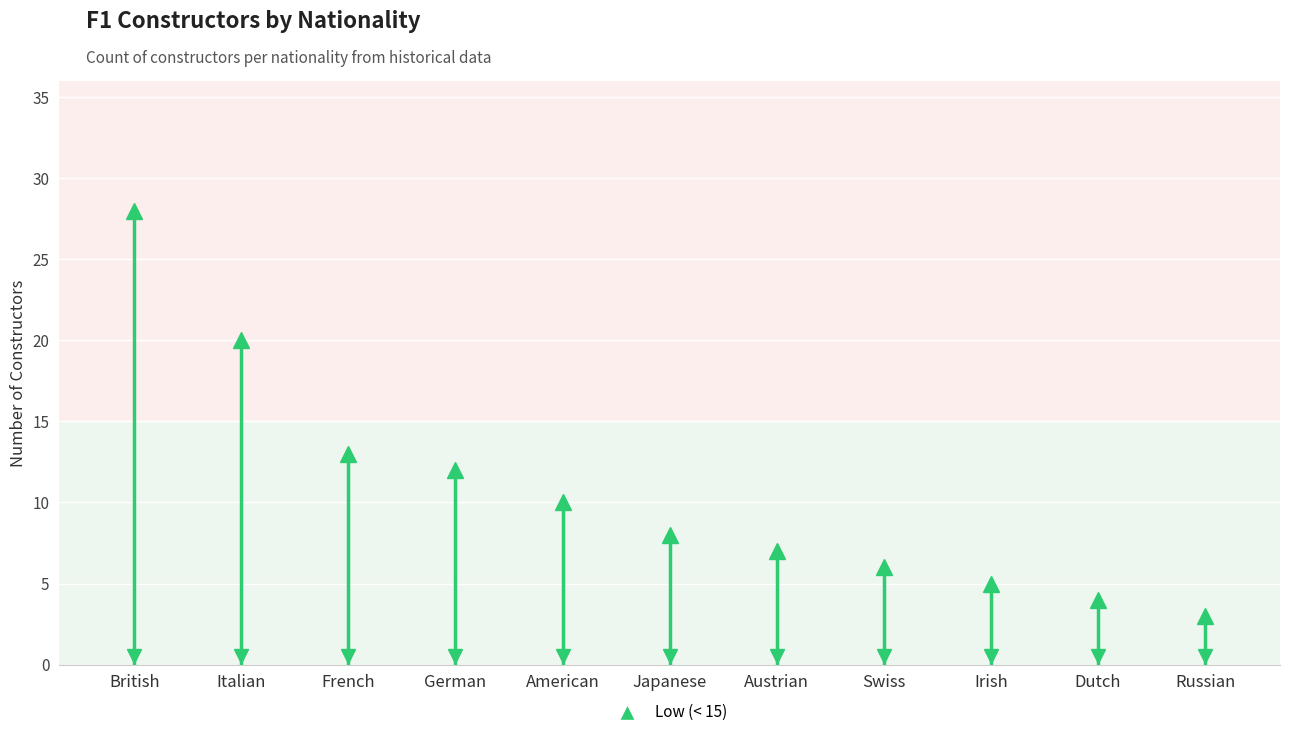

How many lines are shown in the chart?

1